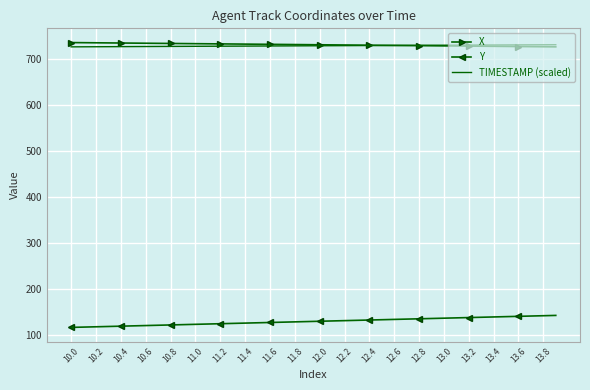

True or false: TIMESTAMP (scaled) and Y cross at least once.

False